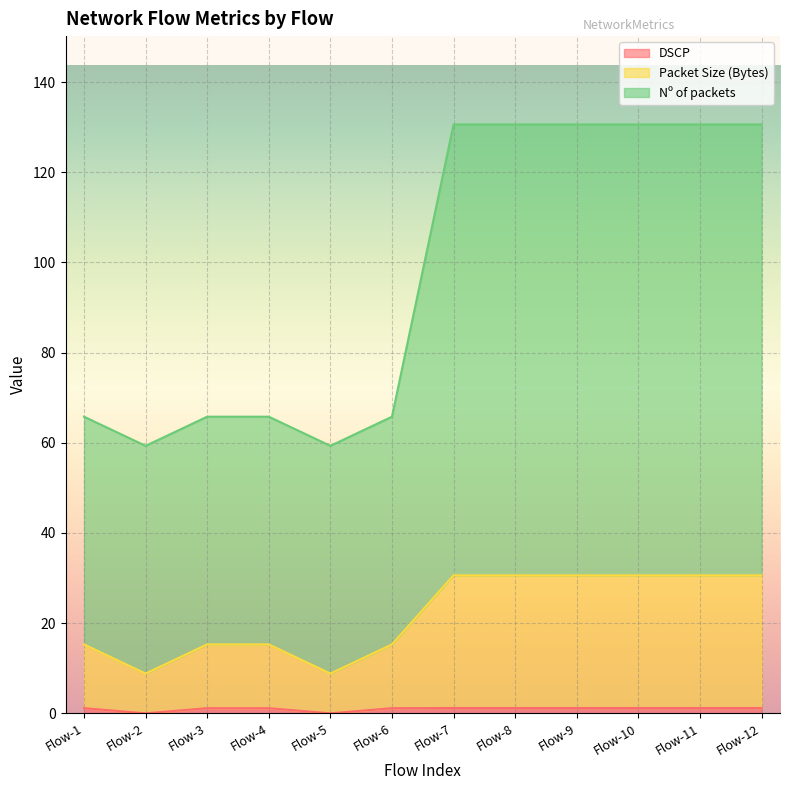

What is the average value of the DSCP series?

1.0